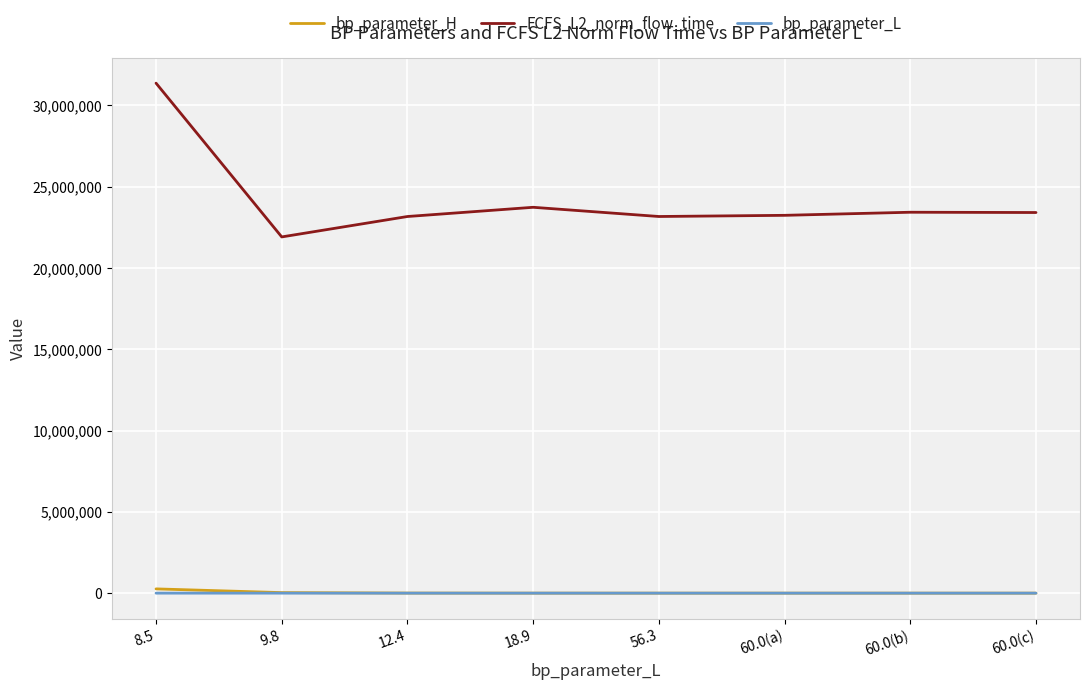

True or false: FCFS_L2_norm_flow_time and bp_parameter_H cross at least once.

False